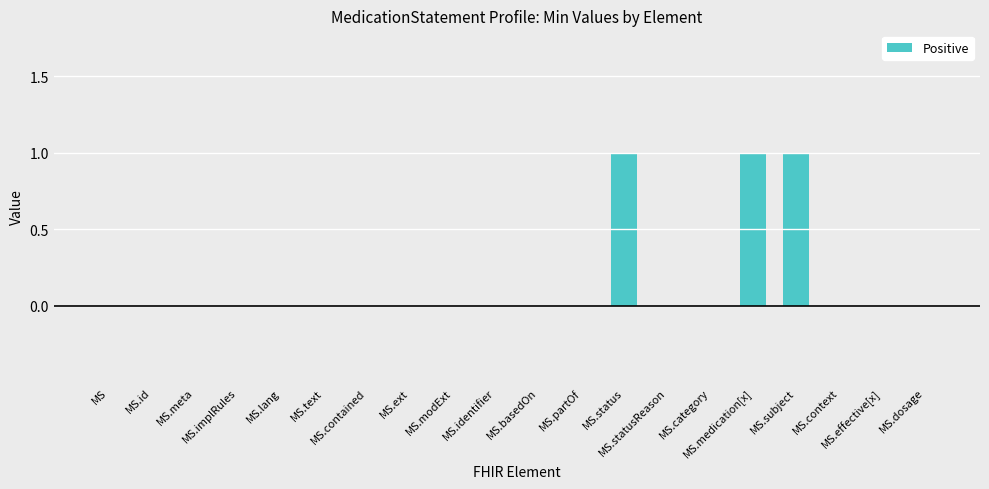

What is the label of the 17th bar from the right?

MedicationStatement.implicitRules